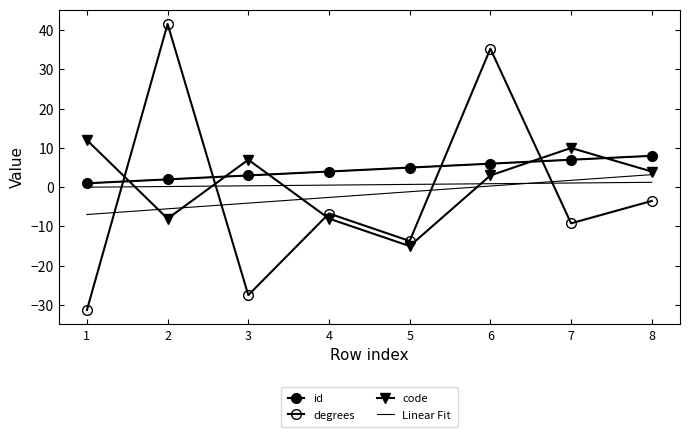

Between which two adjacent categories do degrees and id first intersect?

1 and 2